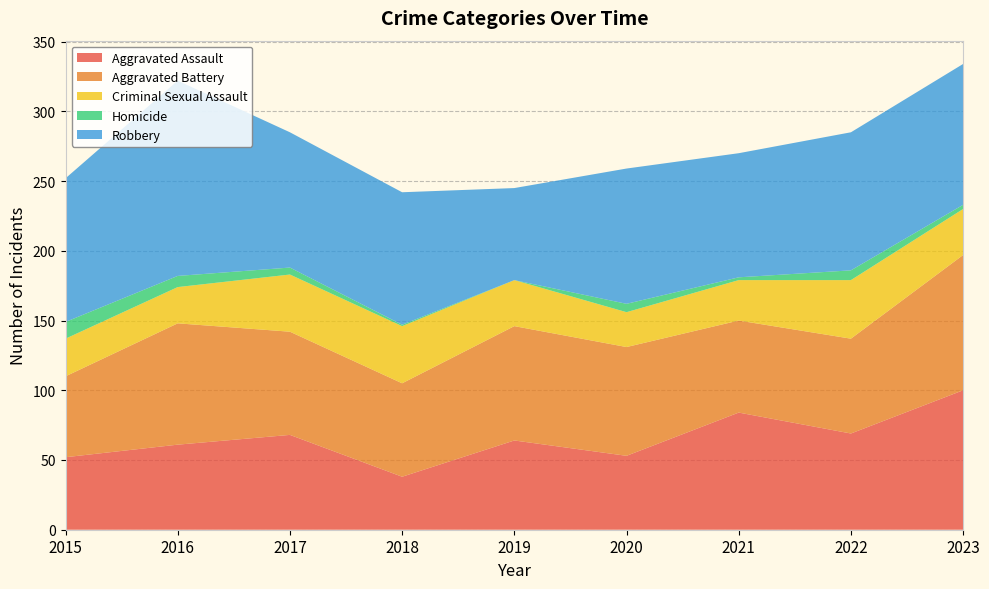

Reading left to right, transcribe all the data shown in this chart.

Aggravated Assault: 2015=52	2016=61	2017=68	2018=38	2019=64	2020=53	2021=84	2022=69	2023=100
Aggravated Battery: 2015=58	2016=87	2017=74	2018=67	2019=82	2020=78	2021=66	2022=68	2023=97
Criminal Sexual Assault: 2015=27	2016=26	2017=41	2018=41	2019=33	2020=25	2021=29	2022=42	2023=33
Homicide: 2015=12	2016=8	2017=5	2018=1	2019=0	2020=6	2021=2	2022=7	2023=3
Robbery: 2015=103	2016=140	2017=97	2018=95	2019=66	2020=97	2021=89	2022=99	2023=101